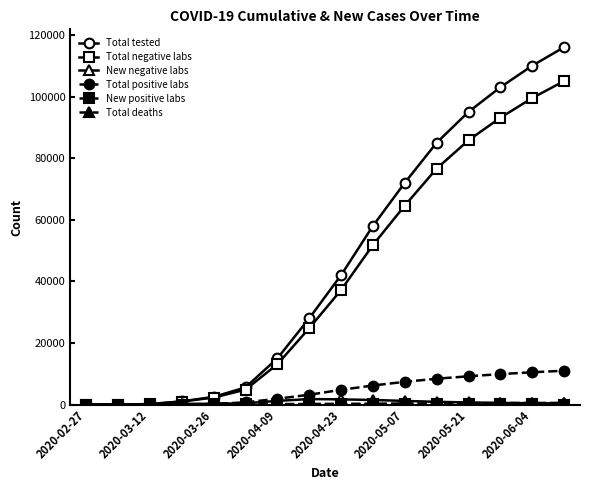

What is the maximum value for Total positive labs?

11000